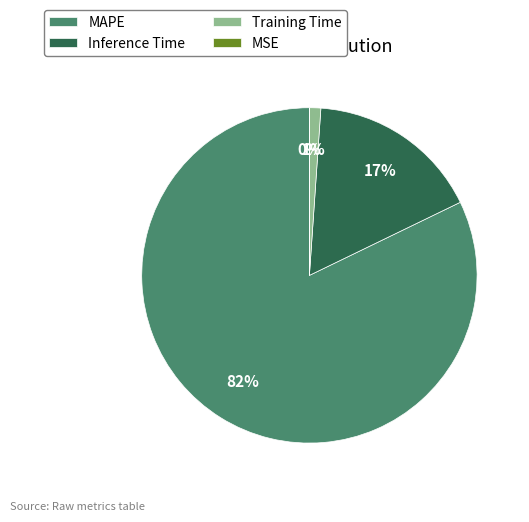

Is it true that MAPE is 74% of the pie?

False